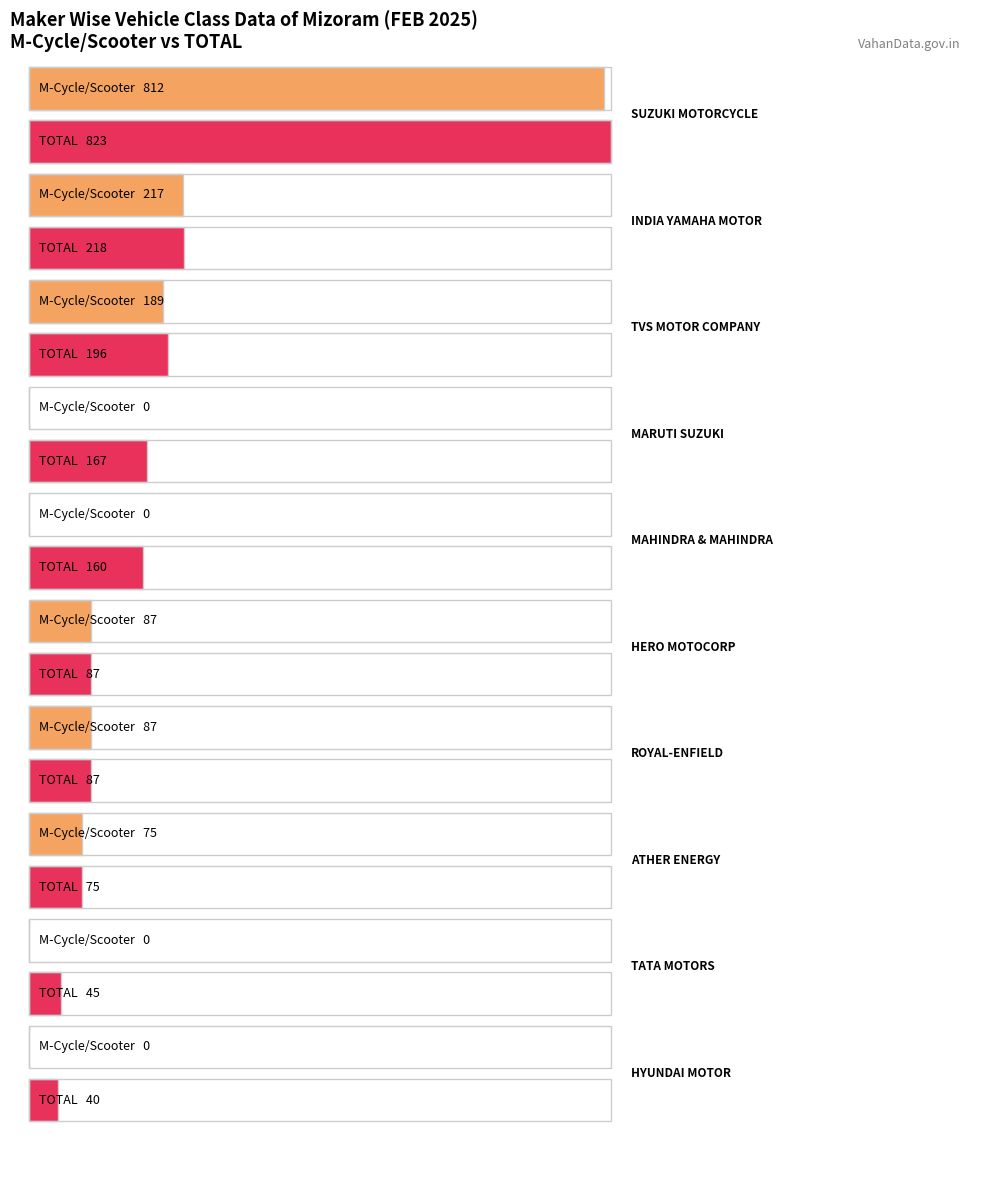

At which category does the chart reach its peak across all series?

SUZUKI MOTORCYCLE